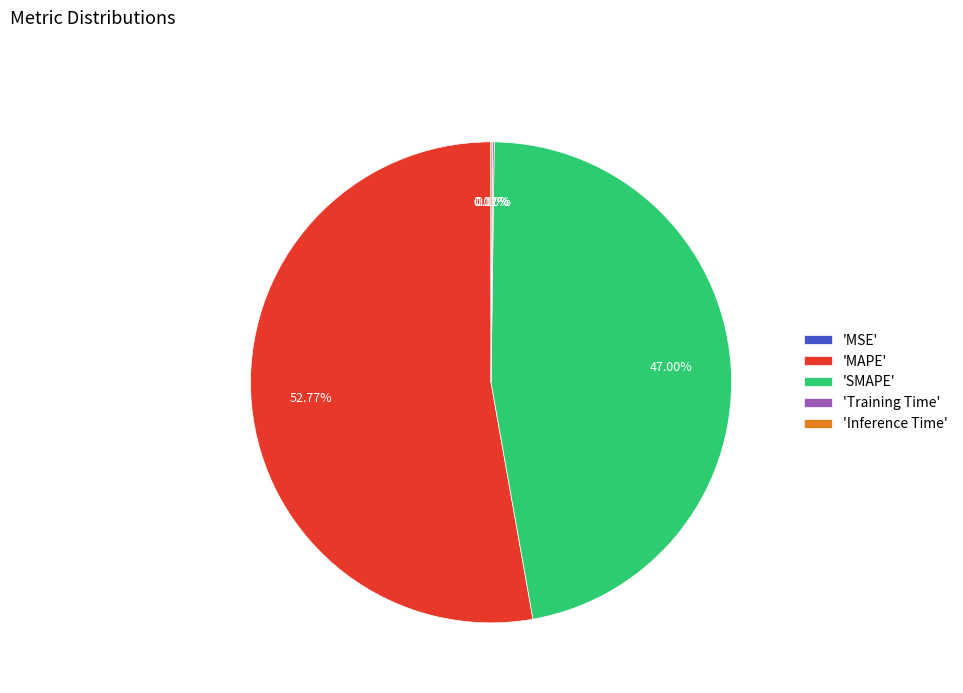

Which category has the biggest portion of the pie?

'MAPE'